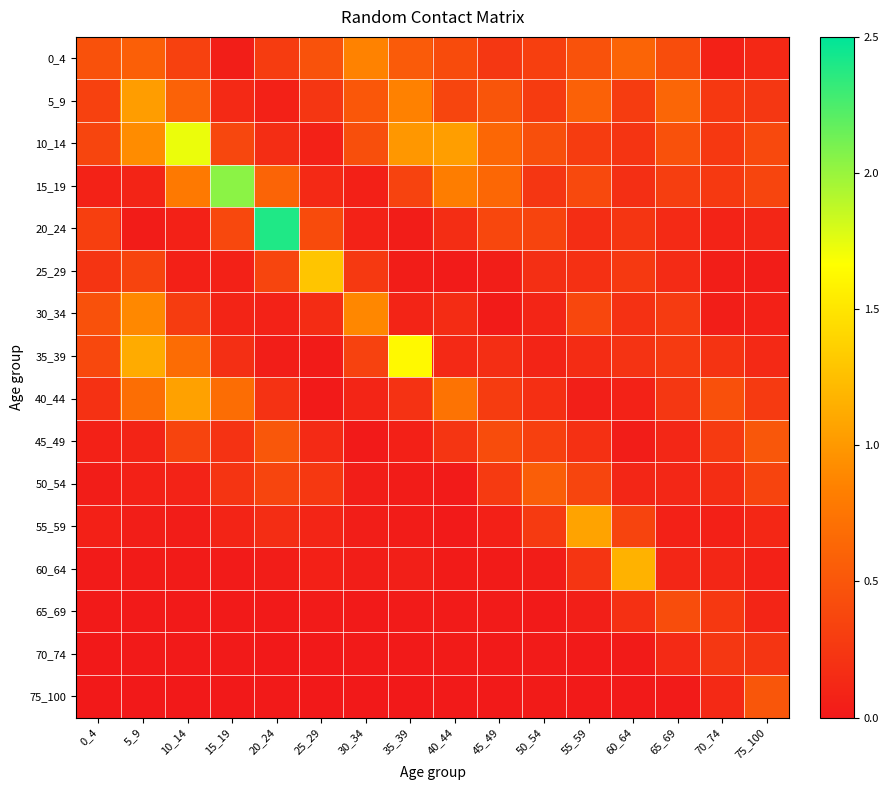

Reading left to right, extract all data points from this chart.

0_4: 0_4=0.5	5_9=0.6	10_14=0.3	15_19=0.0	20_24=0.3	25_29=0.5	30_34=0.9	35_39=0.5	40_44=0.4	45_49=0.2	50_54=0.3	55_59=0.5	60_64=0.6	65_69=0.4	70_74=0.1	75_100=0.1
5_9: 0_4=0.3	5_9=1.0	10_14=0.6	15_19=0.1	20_24=0.1	25_29=0.2	30_34=0.5	35_39=0.8	40_44=0.4	45_49=0.5	50_54=0.3	55_59=0.6	60_64=0.3	65_69=0.6	70_74=0.3	75_100=0.2
10_14: 0_4=0.4	5_9=0.9	10_14=1.7	15_19=0.4	20_24=0.2	25_29=0.1	30_34=0.4	35_39=1.0	40_44=1.0	45_49=0.6	50_54=0.4	55_59=0.3	60_64=0.2	65_69=0.5	70_74=0.3	75_100=0.4
15_19: 0_4=0.1	5_9=0.1	10_14=0.8	15_19=2.0	20_24=0.6	25_29=0.1	30_34=0.1	35_39=0.3	40_44=0.8	45_49=0.6	50_54=0.2	55_59=0.4	60_64=0.2	65_69=0.3	70_74=0.3	75_100=0.4
20_24: 0_4=0.3	5_9=0.0	10_14=0.1	15_19=0.4	20_24=2.4	25_29=0.4	30_34=0.1	35_39=0.0	40_44=0.2	45_49=0.4	50_54=0.4	55_59=0.2	60_64=0.2	65_69=0.1	70_74=0.1	75_100=0.1
25_29: 0_4=0.2	5_9=0.3	10_14=0.1	15_19=0.1	20_24=0.4	25_29=1.3	30_34=0.3	35_39=0.0	40_44=0.0	45_49=0.0	50_54=0.2	55_59=0.2	60_64=0.3	65_69=0.1	70_74=0.0	75_100=0.0
30_34: 0_4=0.5	5_9=0.9	10_14=0.3	15_19=0.1	20_24=0.1	25_29=0.2	30_34=0.9	35_39=0.1	40_44=0.2	45_49=0.0	50_54=0.1	55_59=0.4	60_64=0.2	65_69=0.3	70_74=0.0	75_100=0.1
35_39: 0_4=0.4	5_9=1.1	10_14=0.7	15_19=0.2	20_24=0.0	25_29=0.0	30_34=0.3	35_39=1.6	40_44=0.1	45_49=0.2	50_54=0.1	55_59=0.2	60_64=0.2	65_69=0.3	70_74=0.2	75_100=0.1
40_44: 0_4=0.2	5_9=0.7	10_14=1.1	15_19=0.7	20_24=0.2	25_29=0.0	30_34=0.1	35_39=0.2	40_44=0.7	45_49=0.3	50_54=0.2	55_59=0.0	60_64=0.1	65_69=0.2	70_74=0.4	75_100=0.3
45_49: 0_4=0.1	5_9=0.1	10_14=0.4	15_19=0.2	20_24=0.5	25_29=0.1	30_34=0.0	35_39=0.1	40_44=0.2	45_49=0.4	50_54=0.3	55_59=0.2	60_64=0.0	65_69=0.1	70_74=0.3	75_100=0.5
50_54: 0_4=0.0	5_9=0.1	10_14=0.1	15_19=0.2	20_24=0.4	25_29=0.3	30_34=0.0	35_39=0.0	40_44=0.0	45_49=0.3	50_54=0.6	55_59=0.4	60_64=0.1	65_69=0.1	70_74=0.2	75_100=0.4
55_59: 0_4=0.1	5_9=0.0	10_14=0.0	15_19=0.1	20_24=0.2	25_29=0.1	30_34=0.0	35_39=0.0	40_44=0.0	45_49=0.1	50_54=0.3	55_59=1.1	60_64=0.4	65_69=0.1	70_74=0.1	75_100=0.1
60_64: 0_4=0.0	5_9=0.0	10_14=0.0	15_19=0.0	20_24=0.0	25_29=0.1	30_34=0.0	35_39=0.1	40_44=0.0	45_49=0.0	50_54=0.0	55_59=0.2	60_64=1.2	65_69=0.1	70_74=0.1	75_100=0.1
65_69: 0_4=0.0	5_9=0.0	10_14=0.0	15_19=0.0	20_24=0.0	25_29=0.0	30_34=0.0	35_39=0.0	40_44=0.0	45_49=0.0	50_54=0.0	55_59=0.1	60_64=0.2	65_69=0.4	70_74=0.3	75_100=0.1
70_74: 0_4=0.0	5_9=0.0	10_14=0.0	15_19=0.0	20_24=0.0	25_29=0.0	30_34=0.0	35_39=0.0	40_44=0.0	45_49=0.0	50_54=0.0	55_59=0.0	60_64=0.0	65_69=0.1	70_74=0.2	75_100=0.2
75_100: 0_4=0.0	5_9=0.0	10_14=0.0	15_19=0.0	20_24=0.0	25_29=0.0	30_34=0.0	35_39=0.0	40_44=0.0	45_49=0.0	50_54=0.0	55_59=0.0	60_64=0.0	65_69=0.0	70_74=0.1	75_100=0.5